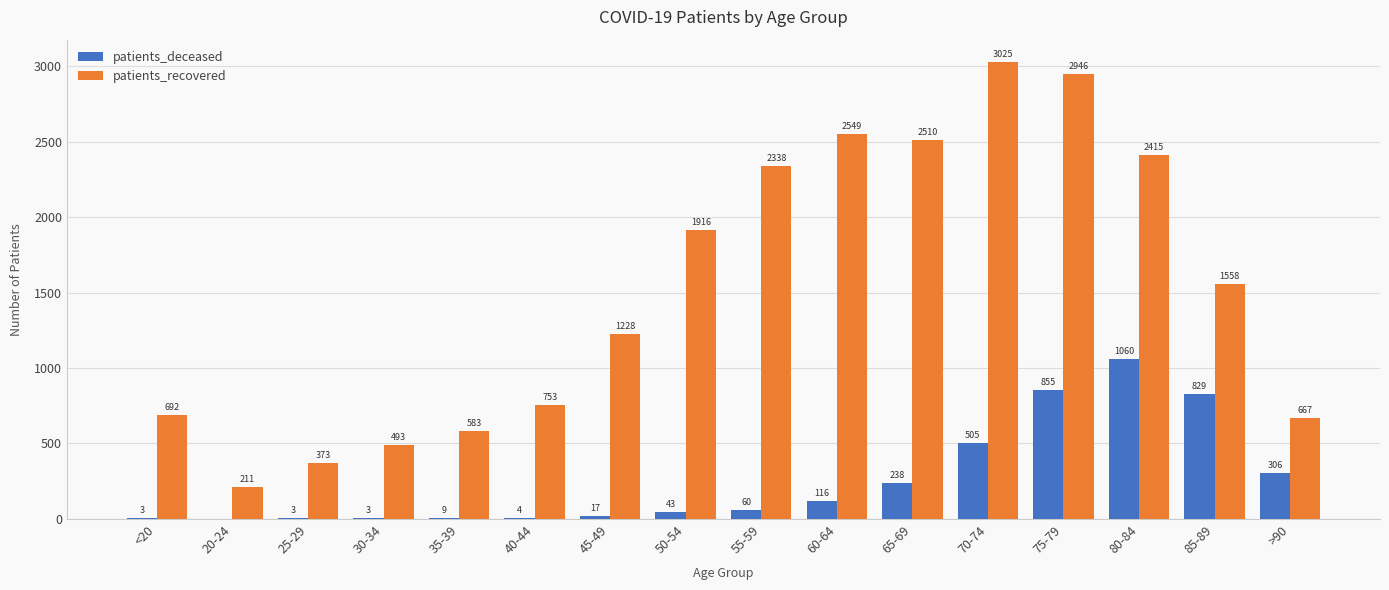

What is the highest value of the patients_deceased series?

1060